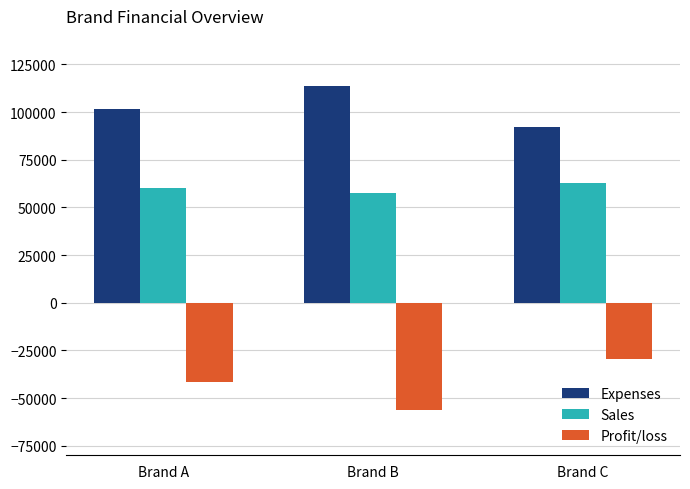

Does the chart contain stacked bars?

No